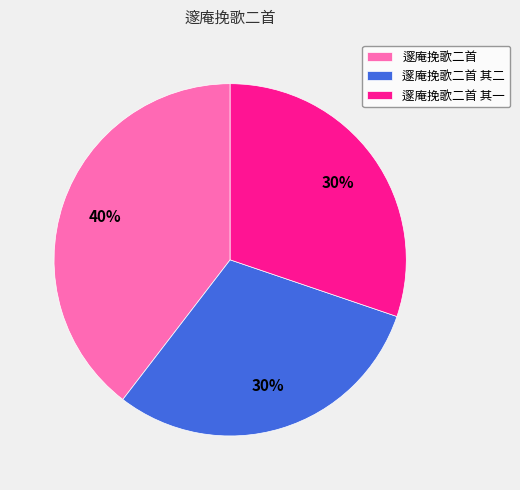

To the nearest percent, what is the combined percentage of 邃庵挽歌二首 and 邃庵挽歌二首 其一?

70%